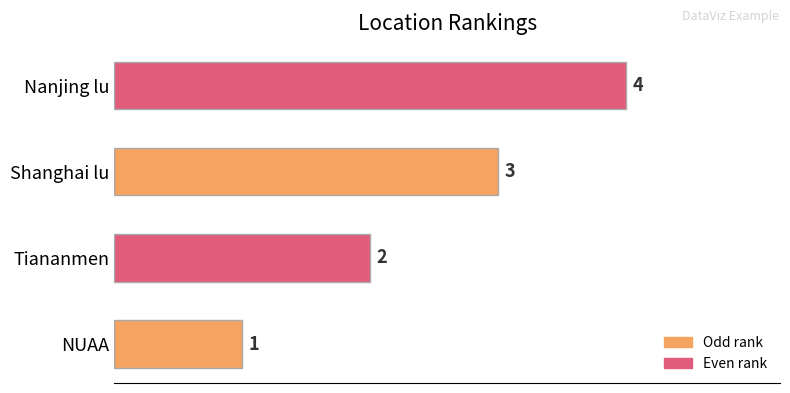

What is the sum of all values?

10